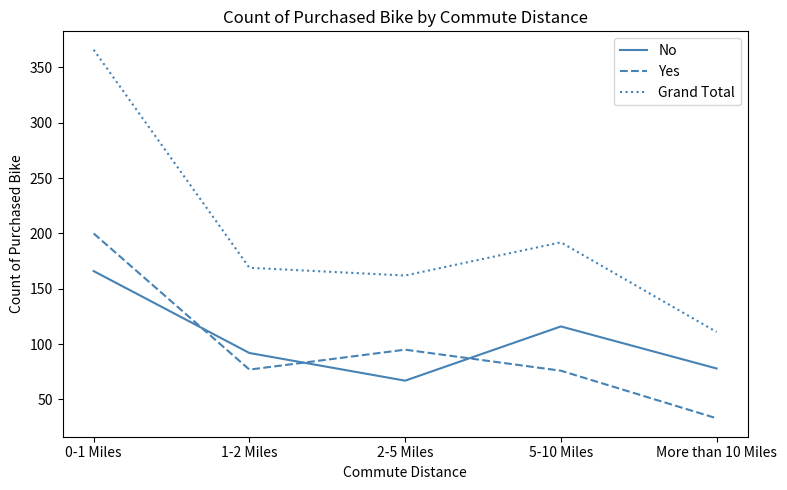

List the series in order of their peak value, lowest first.

No, Yes, Grand Total